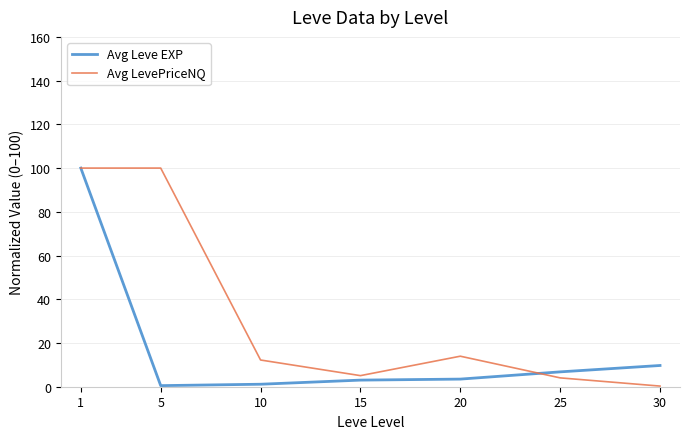

What is the highest value of the Avg Leve EXP series?

100.0